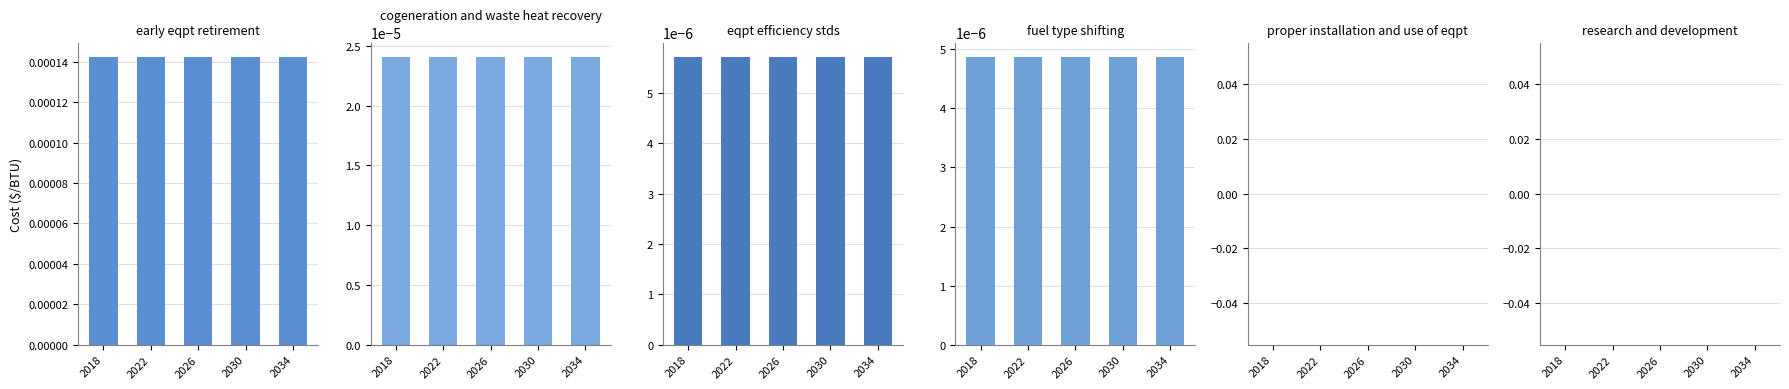

Which category has the lowest value in the research and development series?

2018